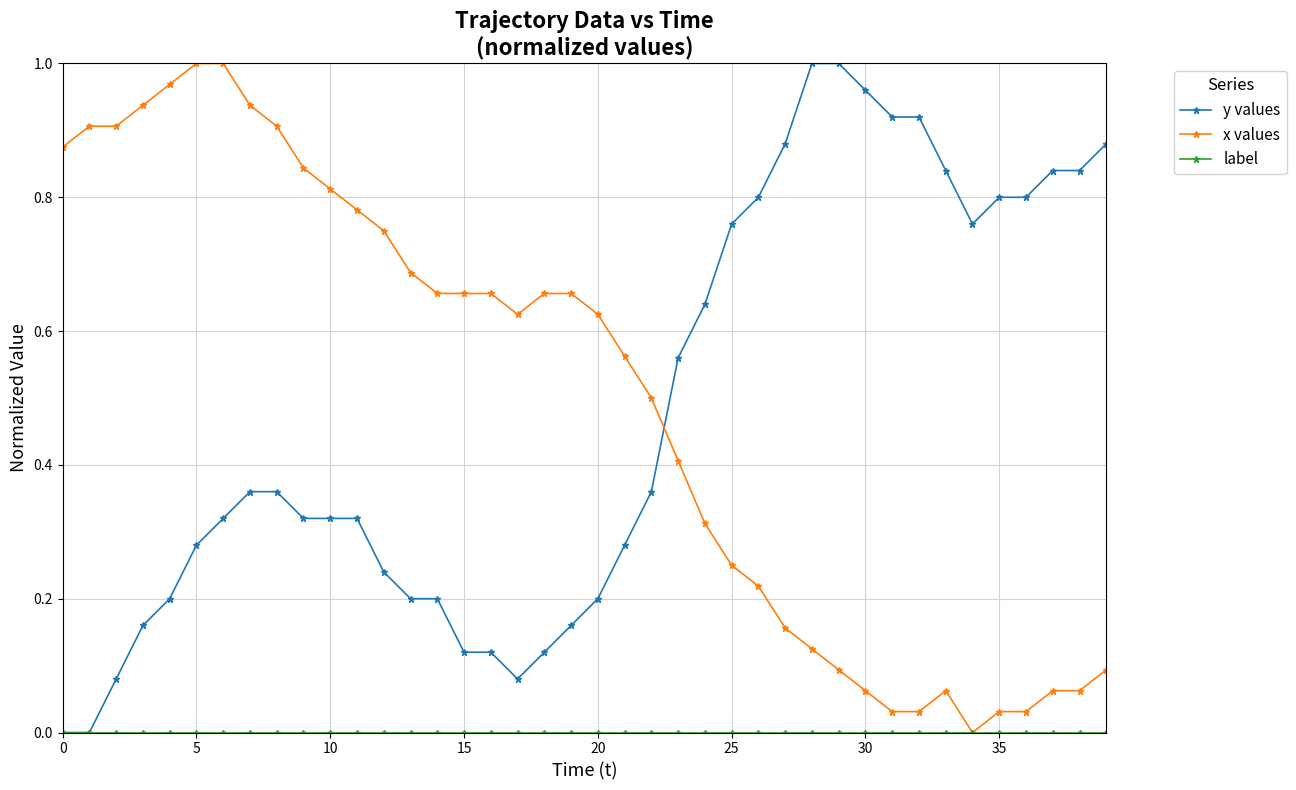

After their last crossing, which series has the higher values: y values or x values?

y values